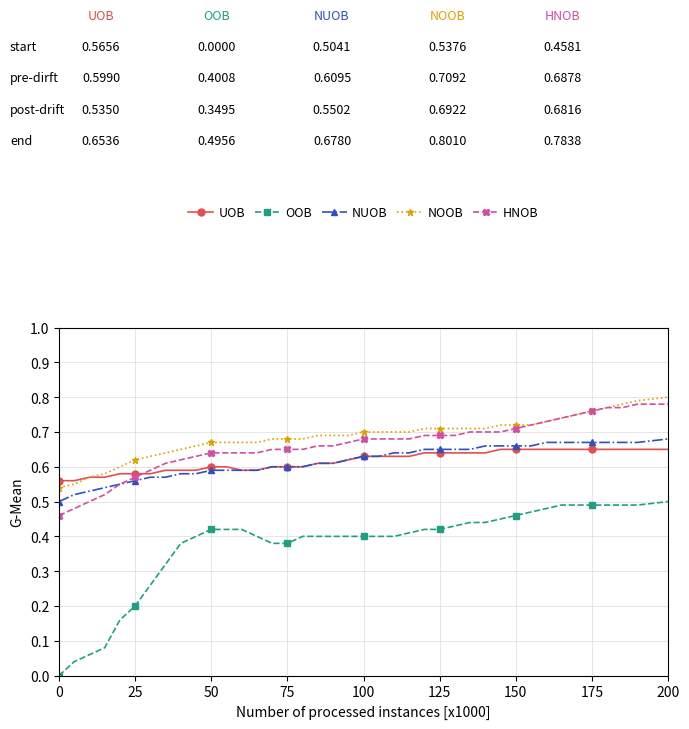

Which series has the largest range (max minus min)?

OOB